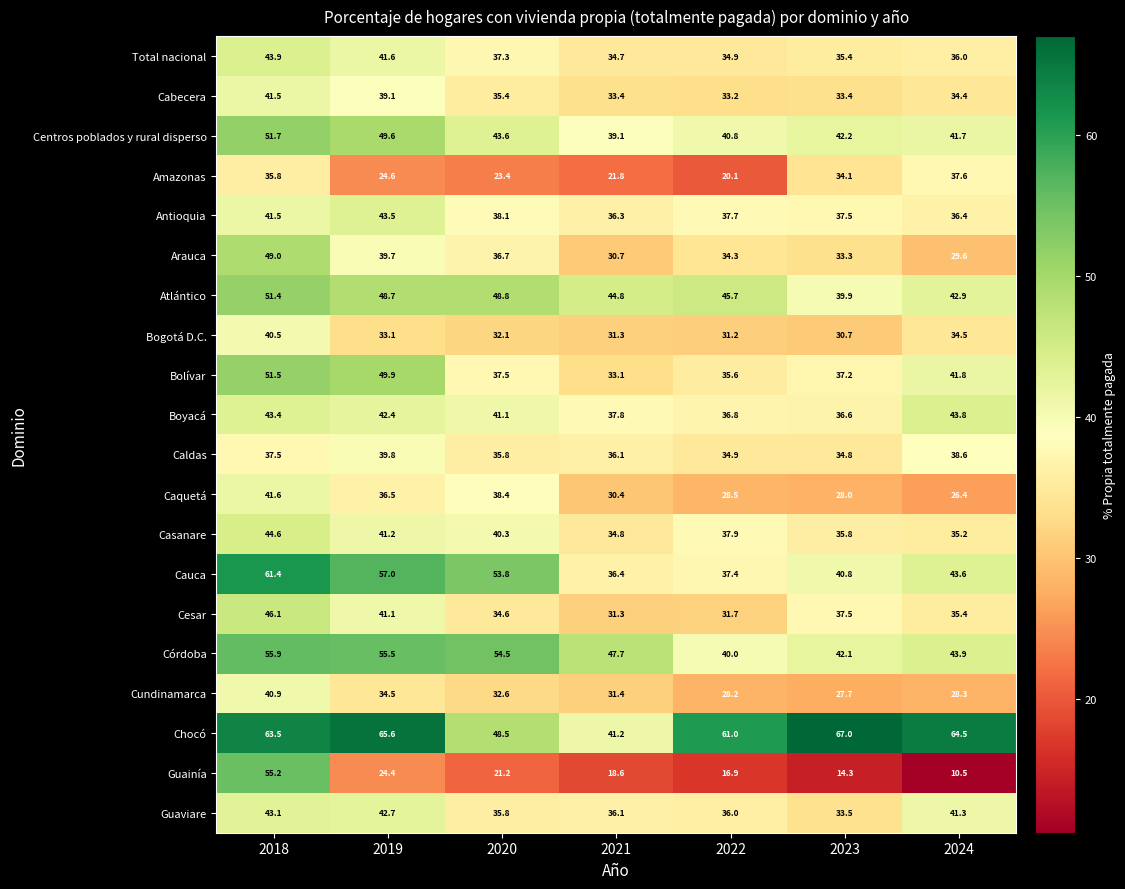

What is the total value across all series at 2021?

687.0